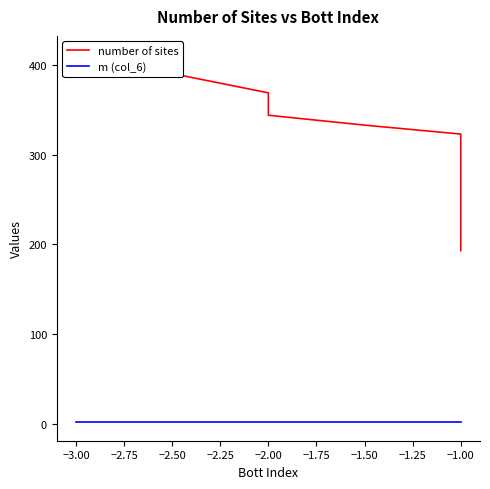

What is the lowest value of the m (col_6) series?

1.5